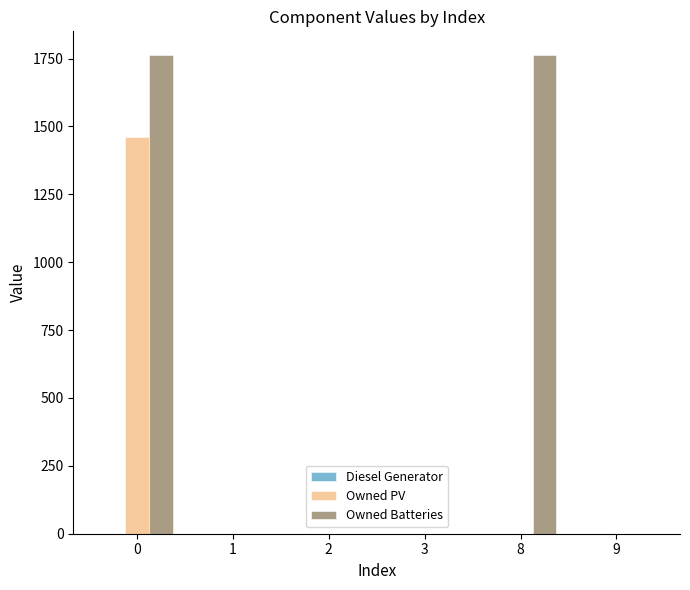

What is the maximum value for Owned Batteries?

1762